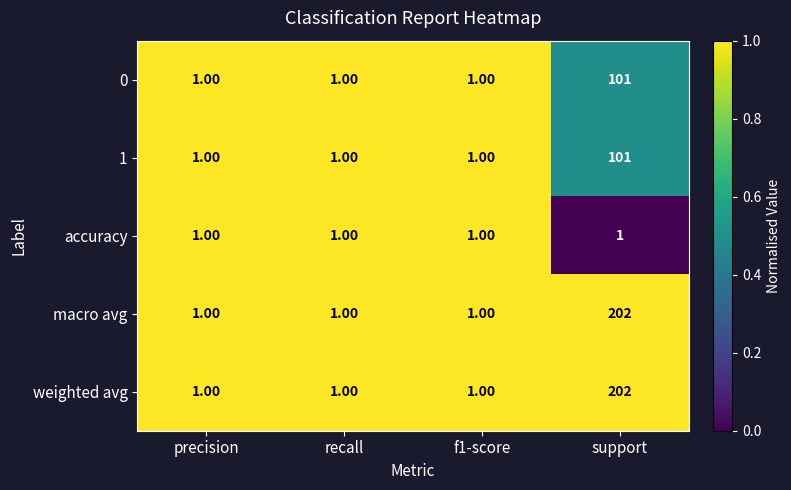

At which category does the chart reach its peak across all series?

support